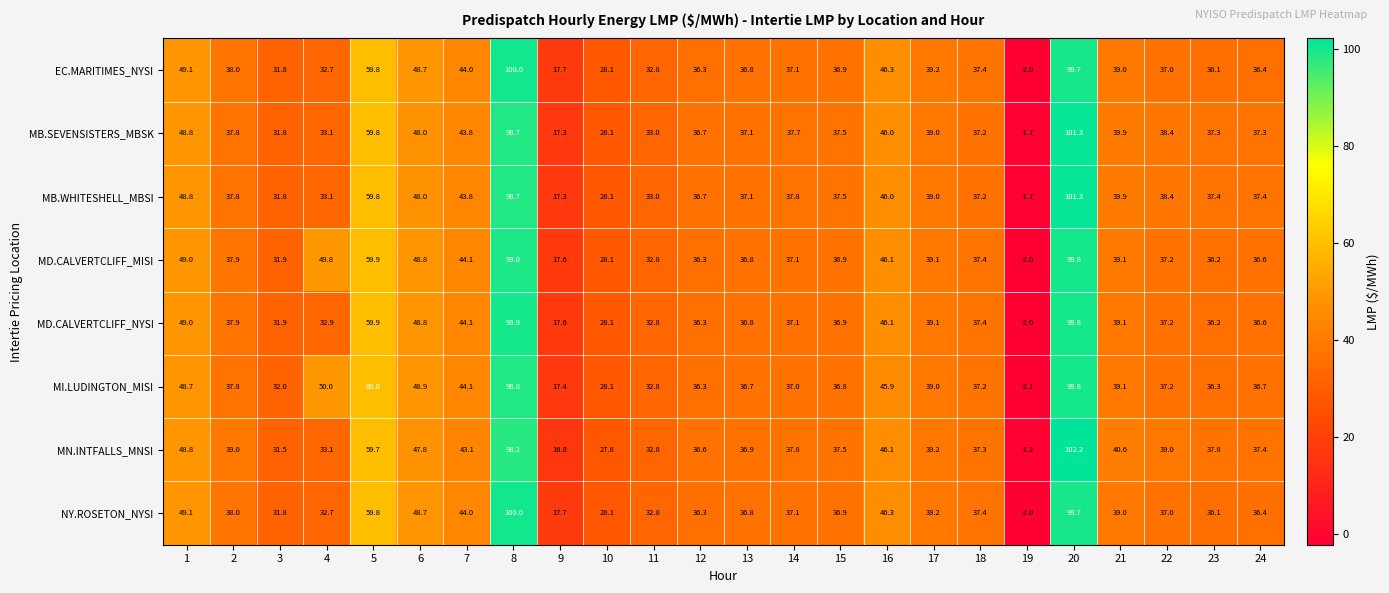

At which label does EC.MARITIMES_NYSI reach its minimum?

19